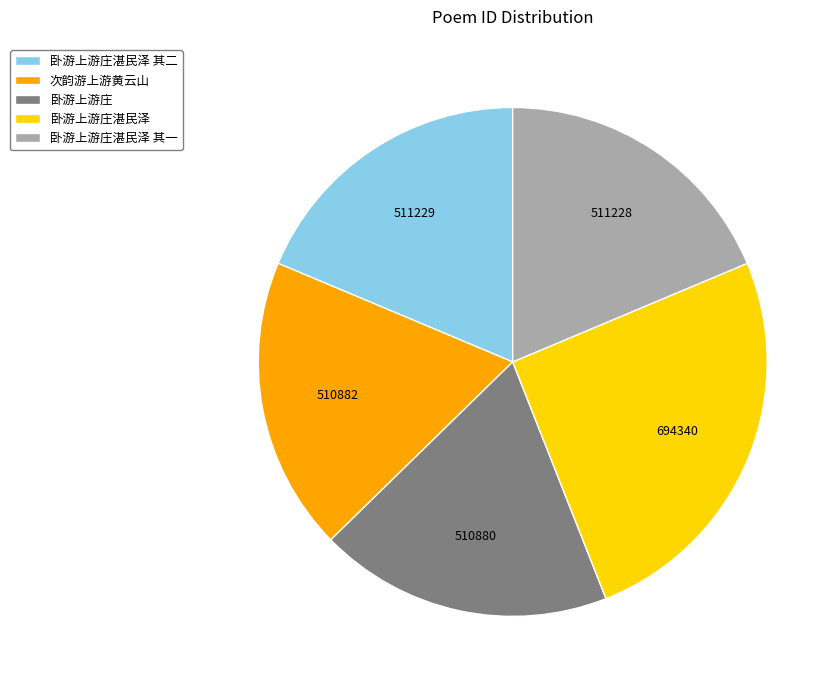

Count the number of slices in the pie.

5